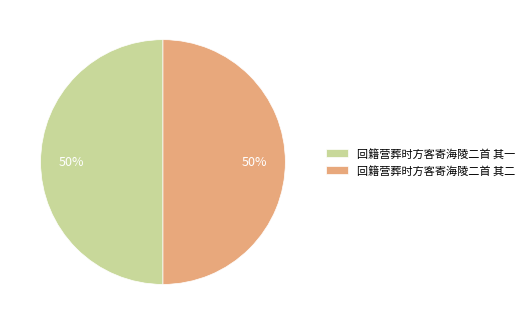

Approximately how many times larger is the value at 回籍营葬时方客寄海陵二首 其一 compared to 回籍营葬时方客寄海陵二首 其二?

1.0